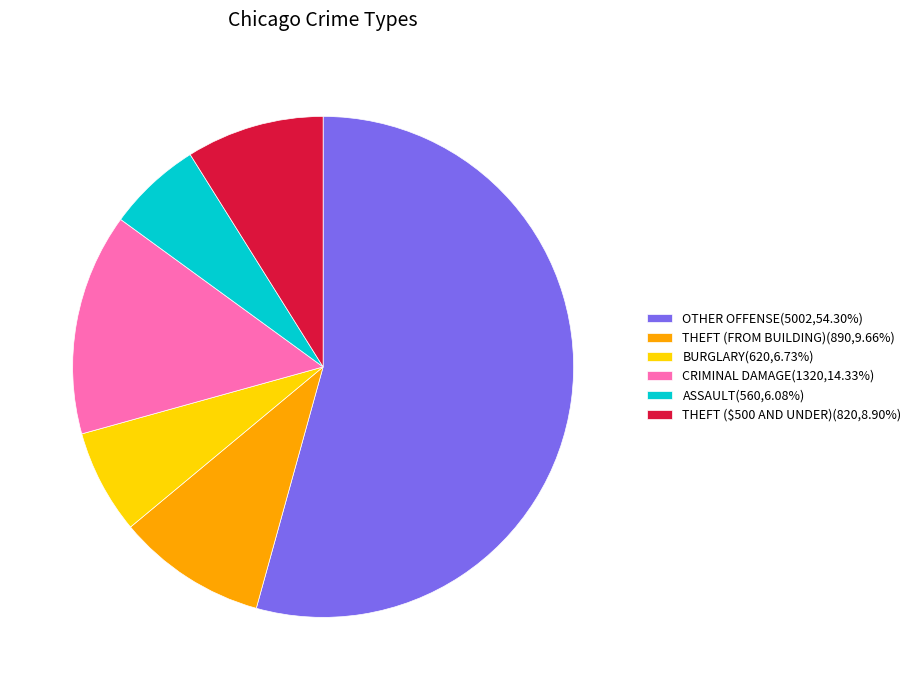

Does ASSAULT account for over 50% of the chart?

No